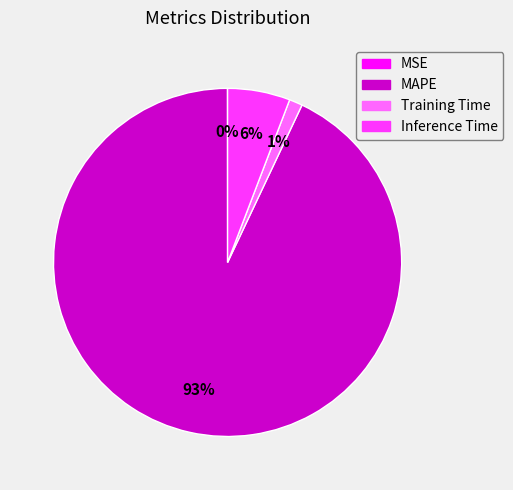

Do Inference Time and MAPE together represent more than half of the pie?

Yes